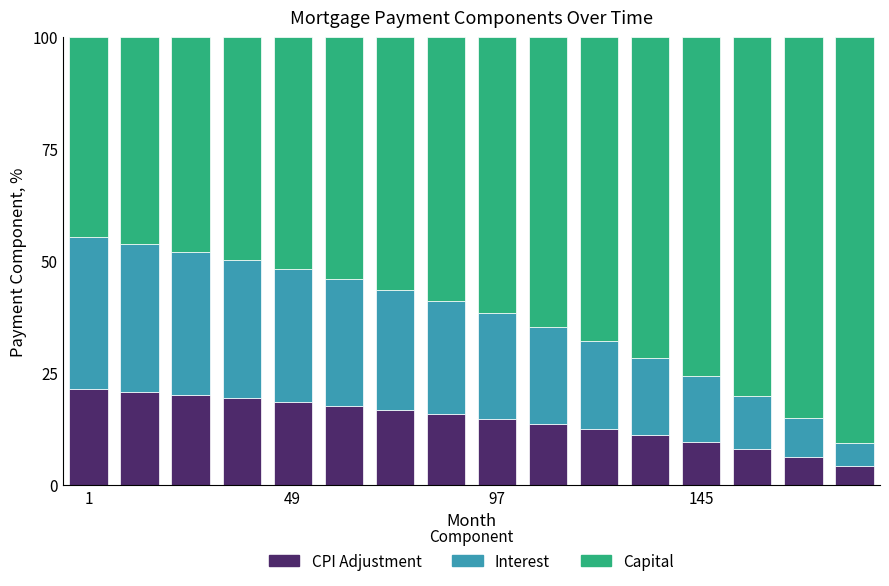

What is the maximum value for CPI Adjustment?

21.3